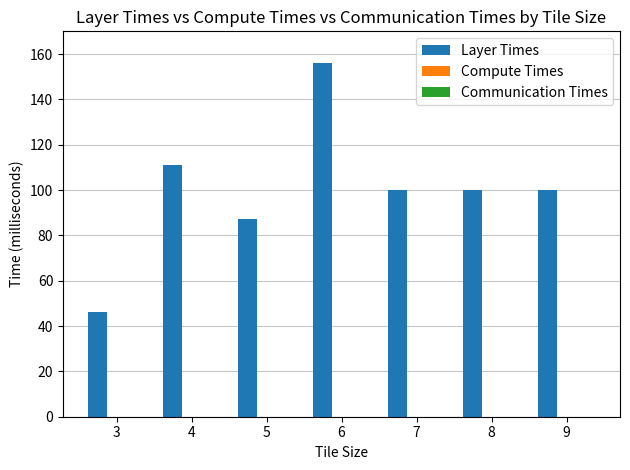

True or false: the data shows 244 at 6.

False